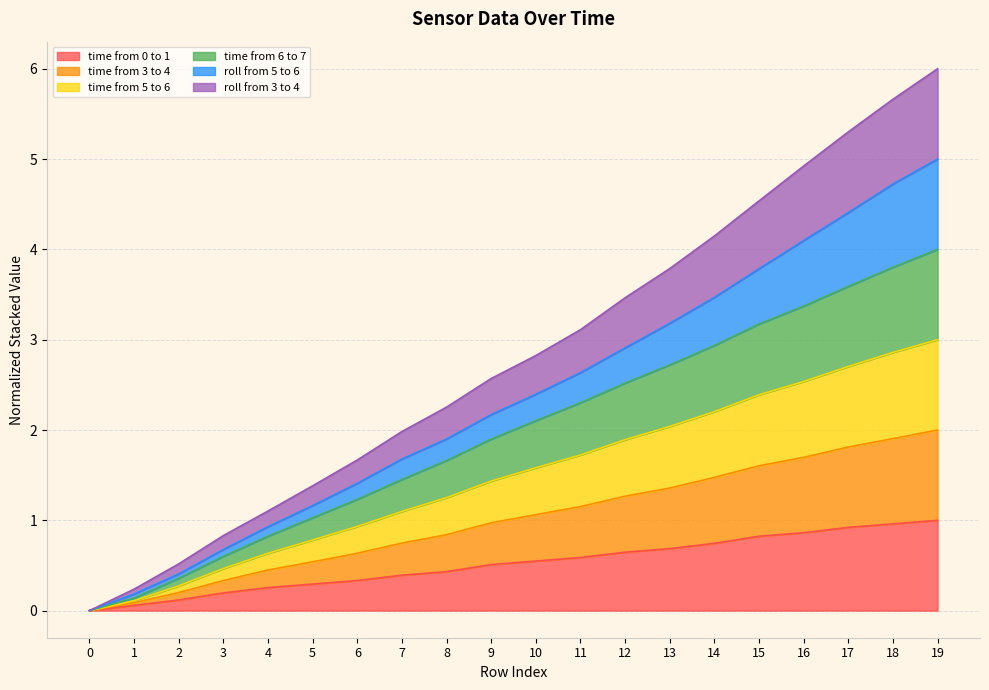

What is the value of the time from 5 to 6 point at the 20th from the left?

3.0